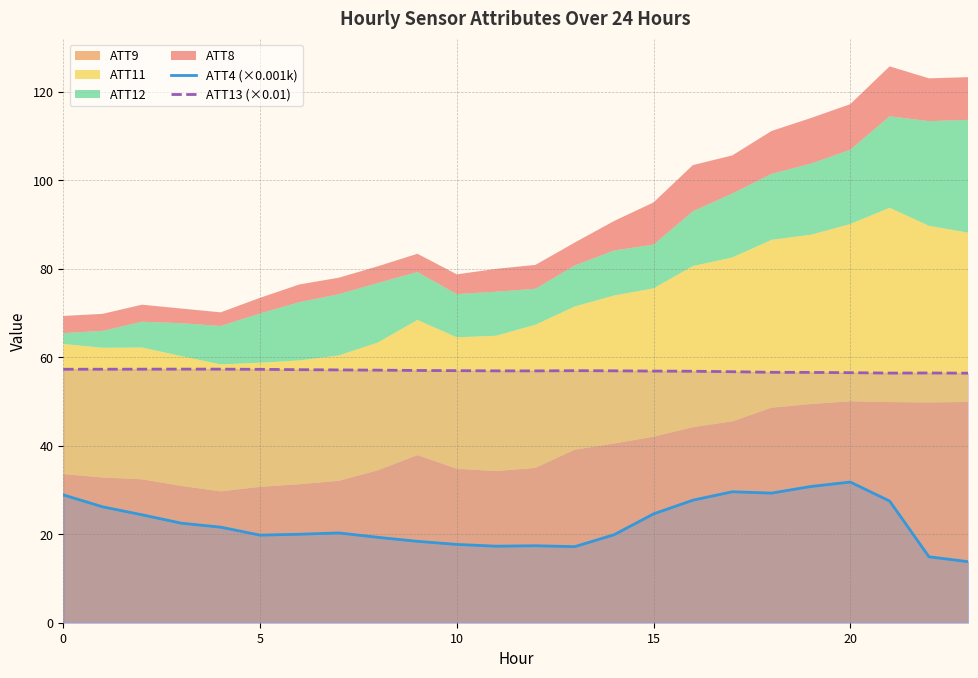

Where is the first local maximum for ATT4 (×0.001k)?

7